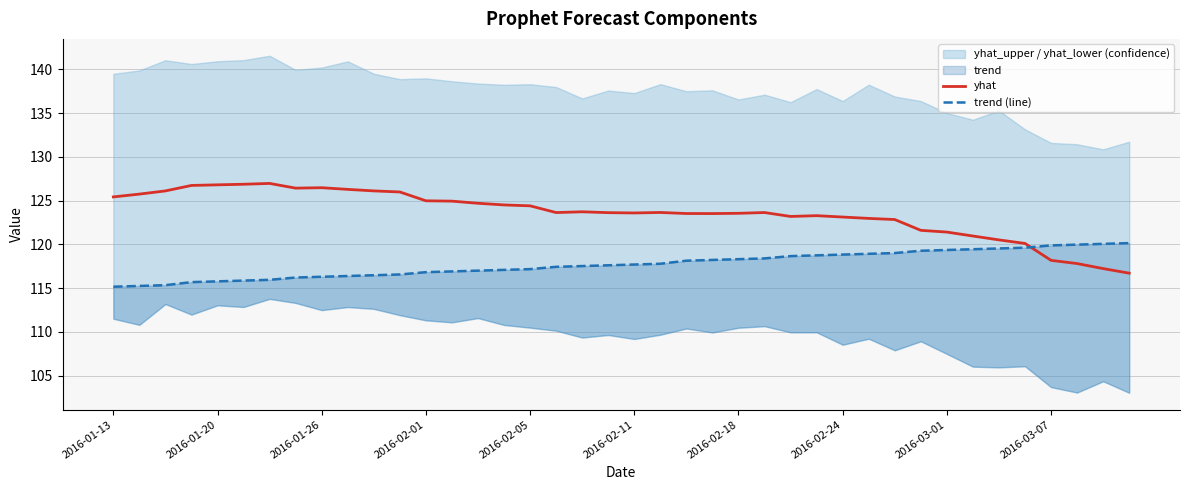

The value of trend (line) at 39 is 120.1. True or false?

True